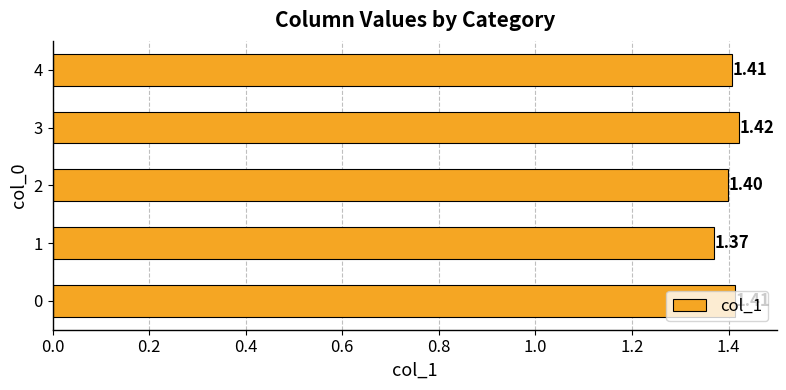

How many bars are there in total?

5